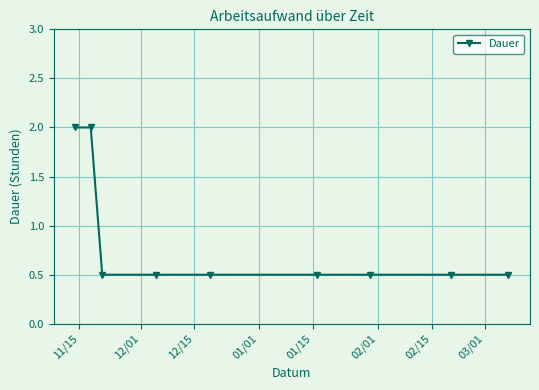

How many series are shown in this chart?

1